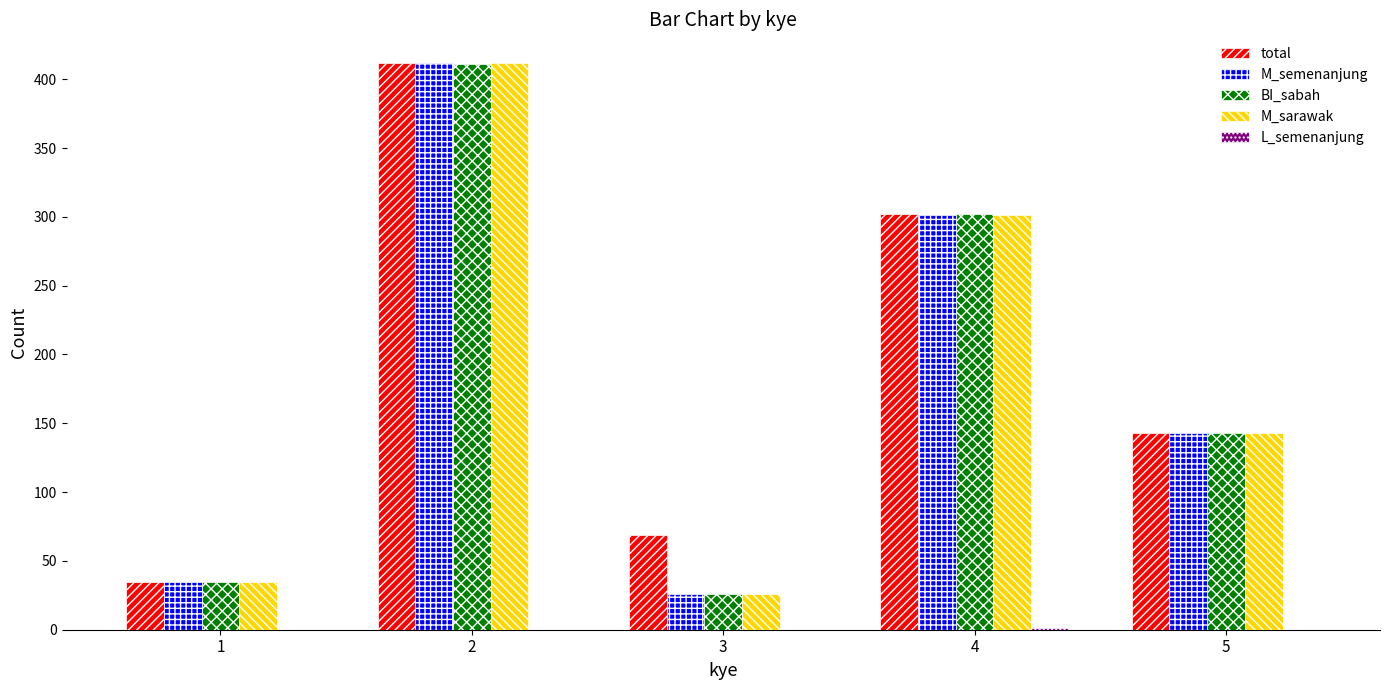

Is the value of total at 3 greater than the value of M_semenanjung at 1?

Yes